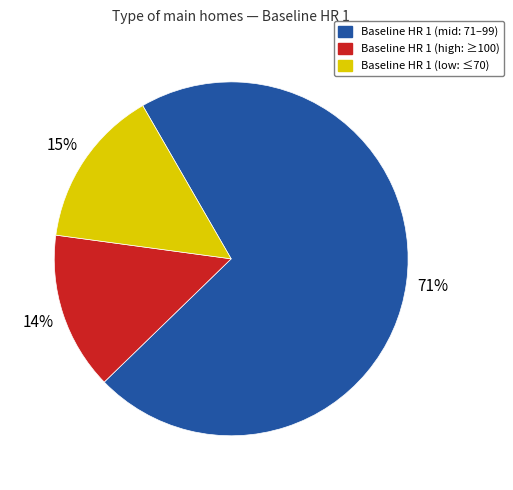

Count the number of slices in the pie.

3